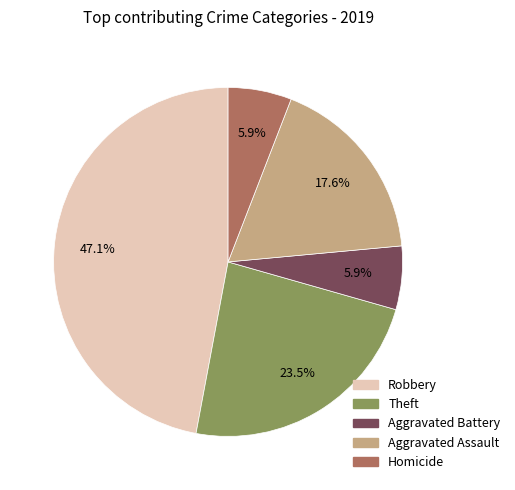

Which category has the biggest portion of the pie?

Robbery